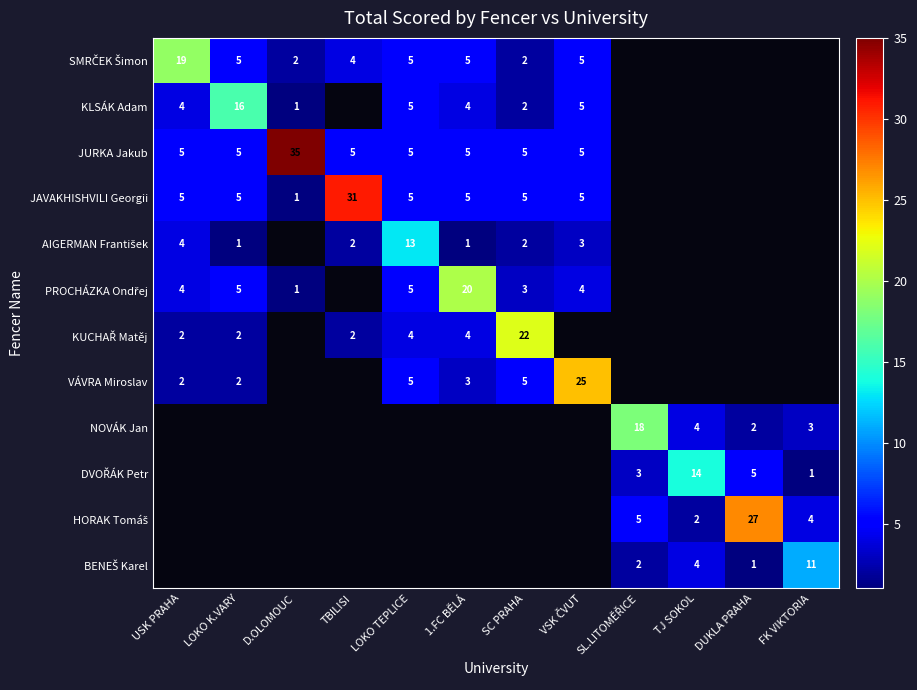

How many categories are shown in the chart?

12